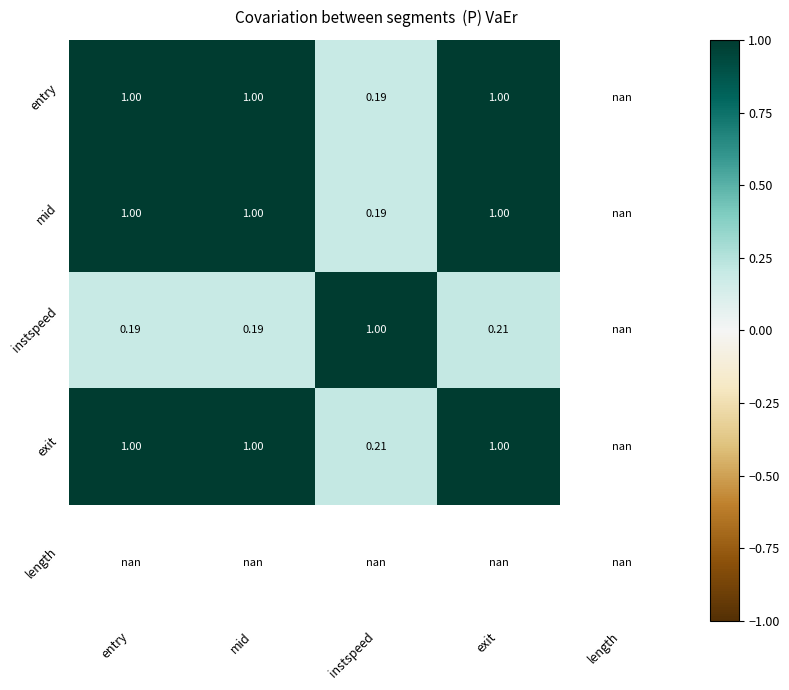

At which category does the chart reach its minimum across all series?

instspeed